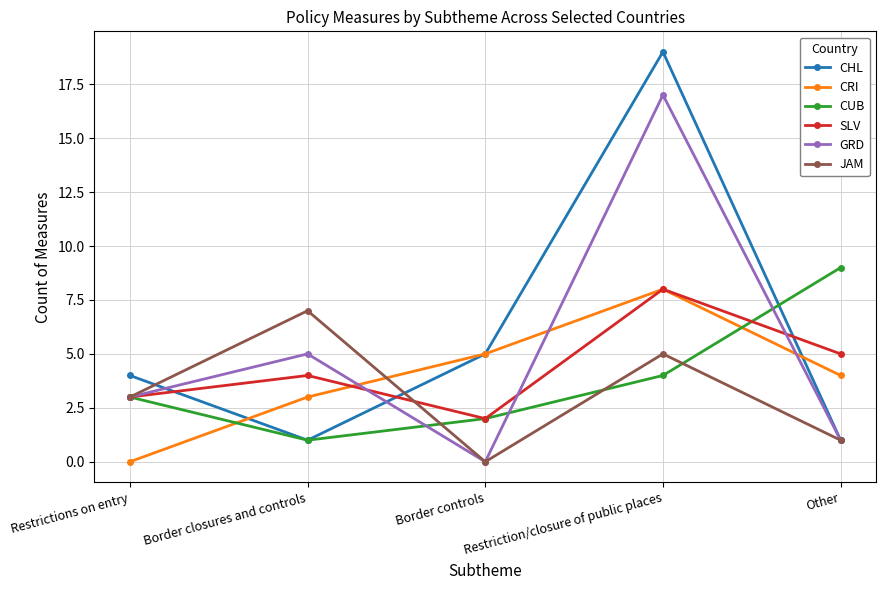

How many values in JAM are above zero?

4